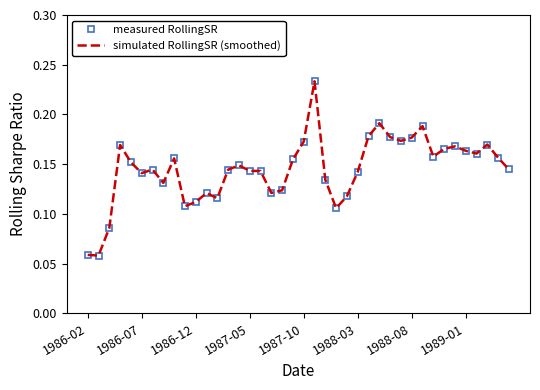

What are all the series names shown in the legend?

measured RollingSR, simulated RollingSR (smoothed)